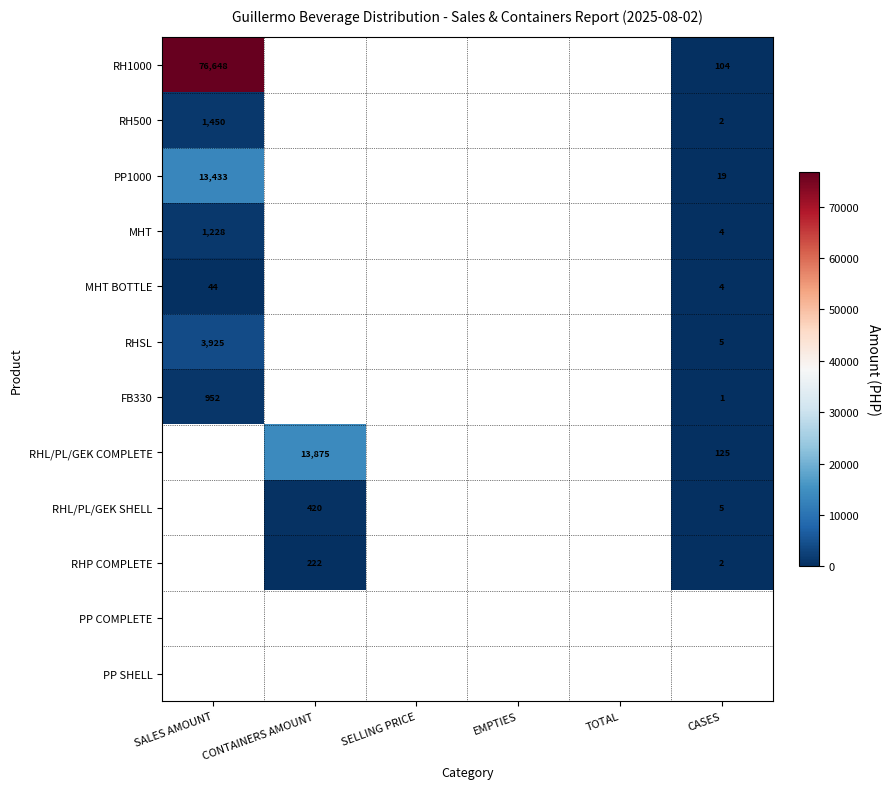

At how many categories does at least one series exceed 8704?

2